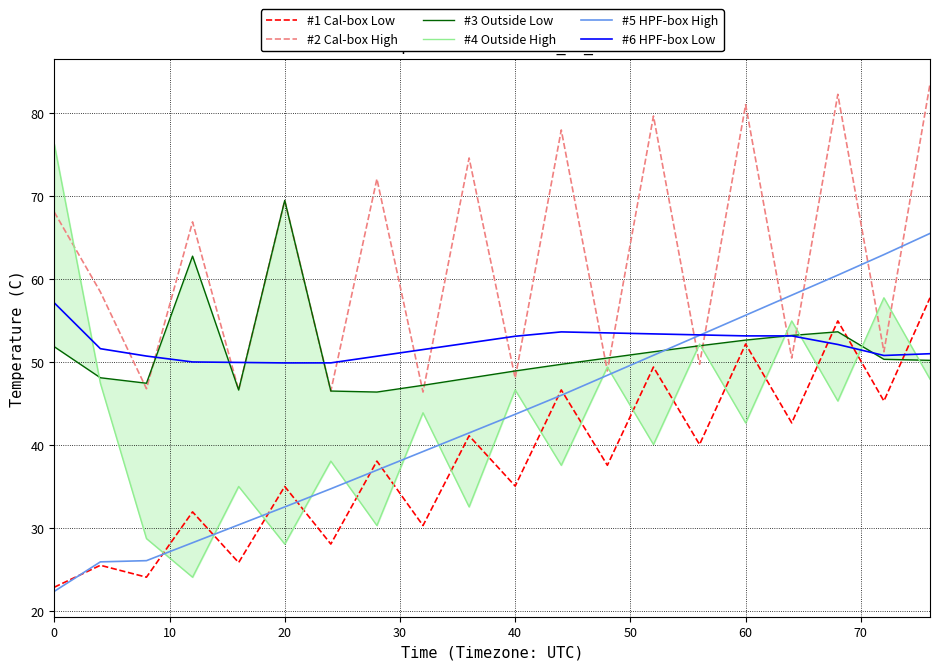

True or false: #6 HPF-box Low and #1 Cal-box Low intersect in this chart.

True